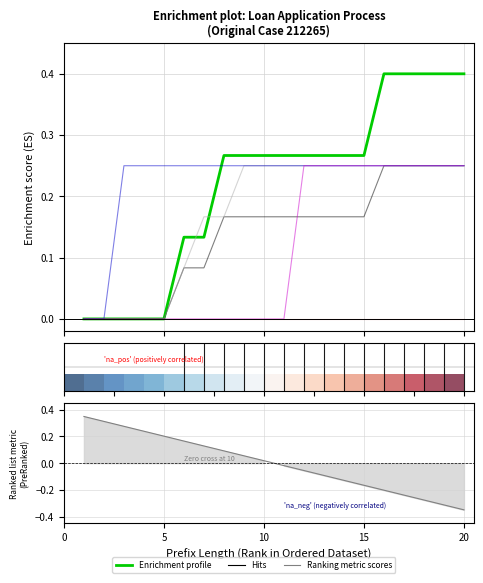

True or false: W_Completeren aanvraag-START and A_PREACCEPTED-COMPLETE cross at least once.

False